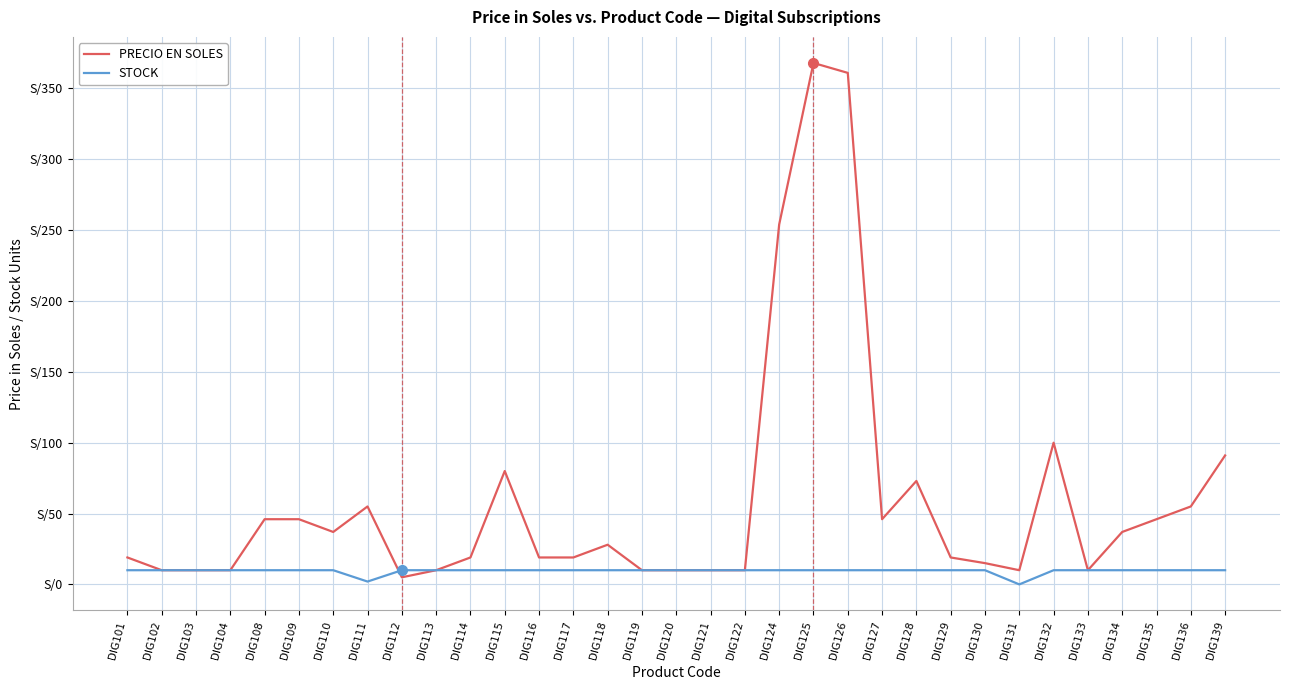

Does the chart have visible grid lines?

Yes